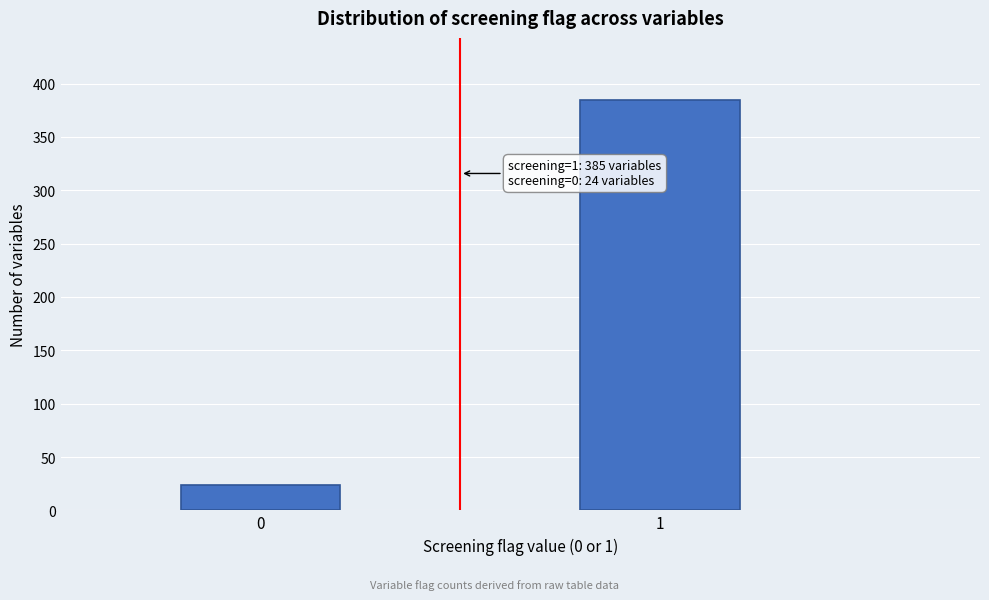

Reading left to right, transcribe all the data shown in this chart.

24	385